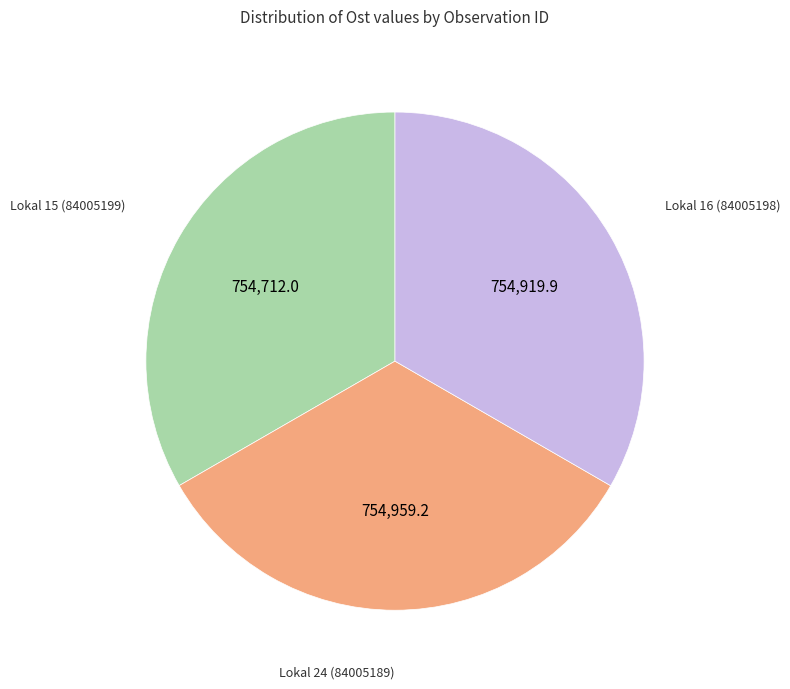

Is there any slice that represents more than half of the pie?

No